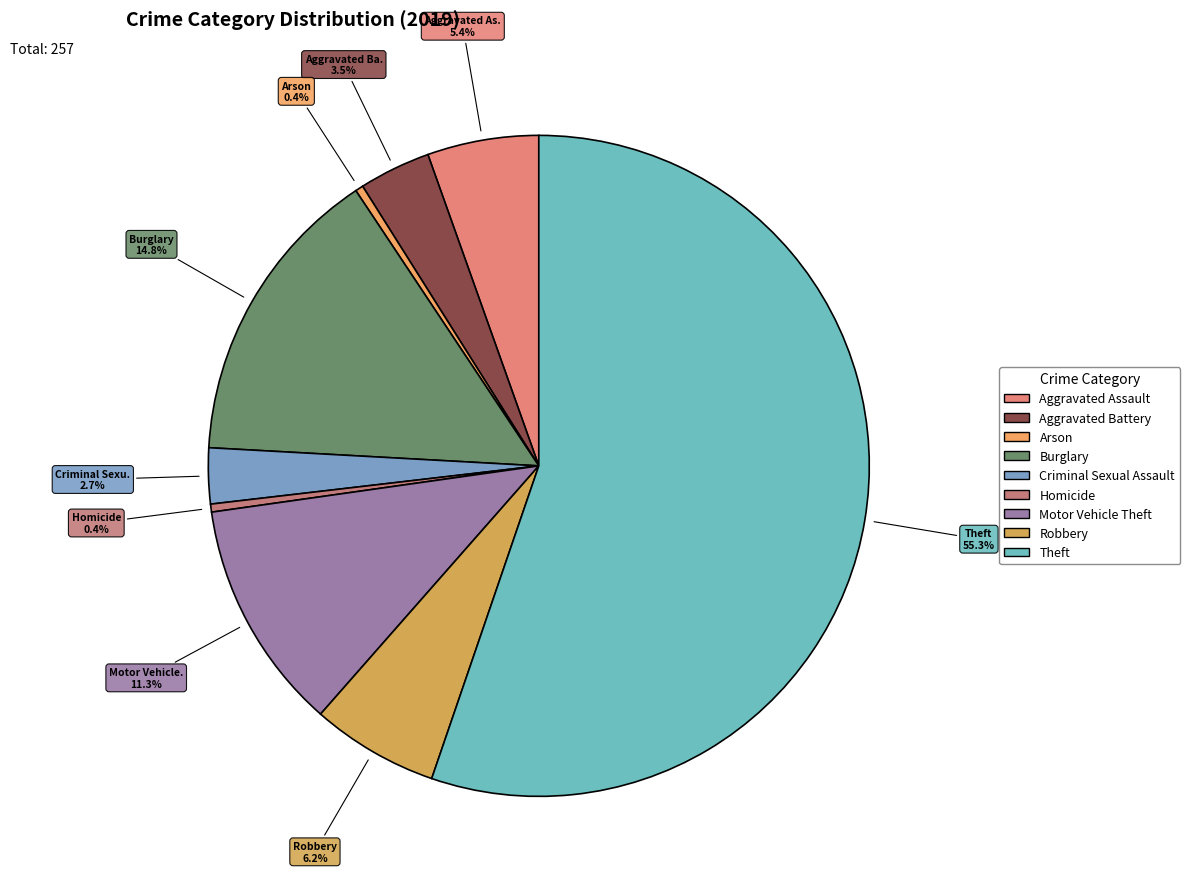

Which slice is the largest?

Theft